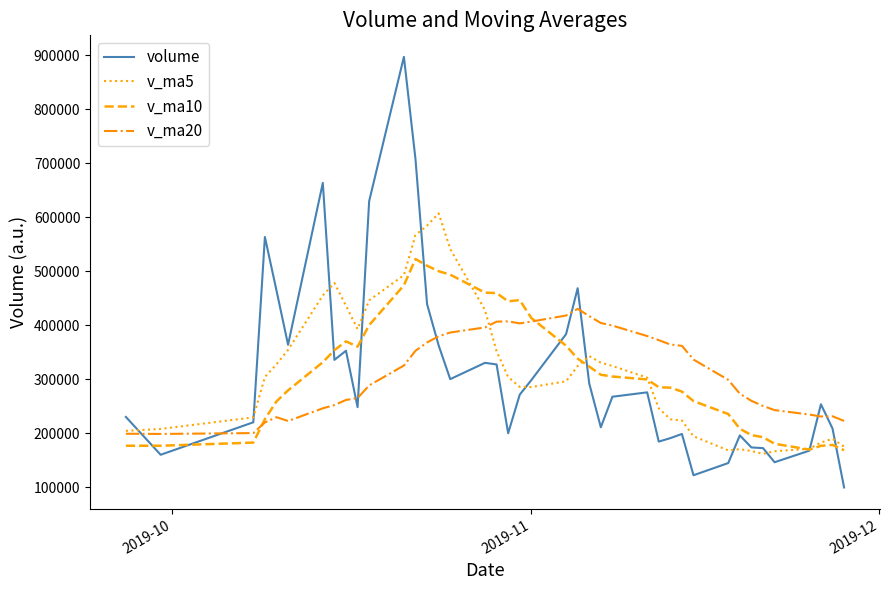

Which series has the widest spread of values?

volume